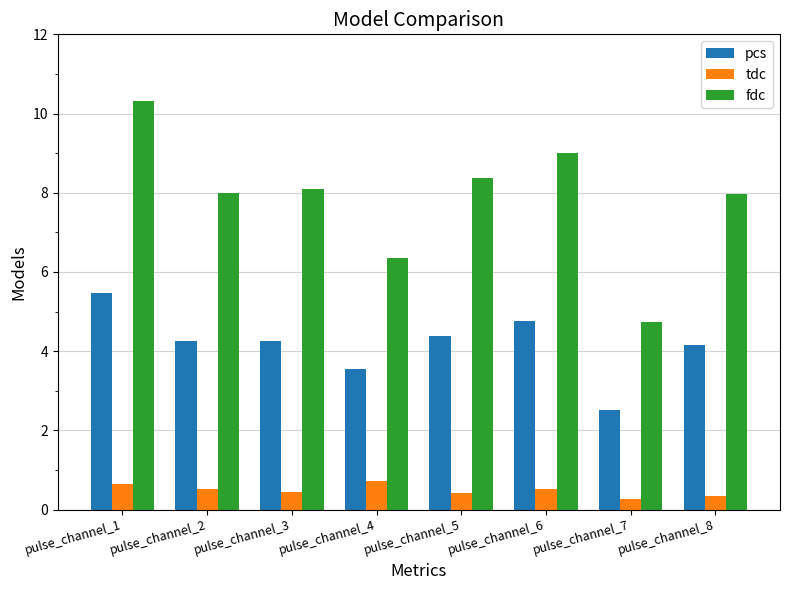

How many groups of bars are there?

8